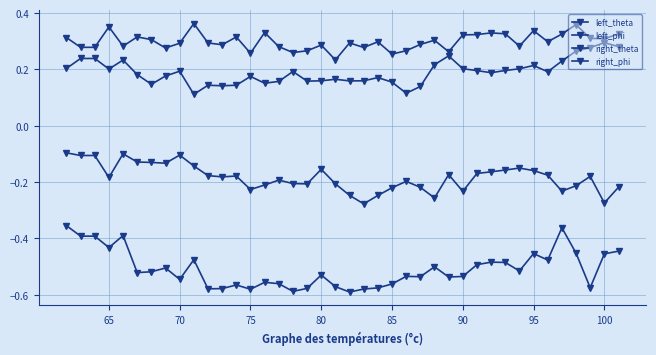

Count the number of data series in this chart.

4